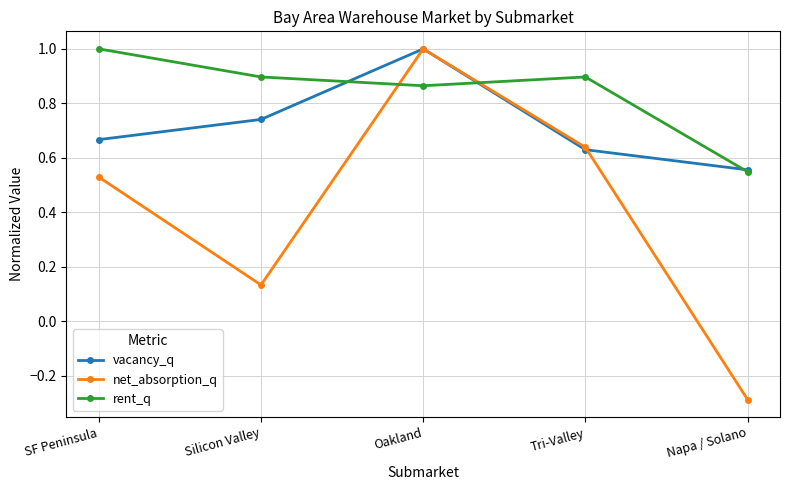

List the series in order of their overall mean, highest first.

rent_q, vacancy_q, net_absorption_q